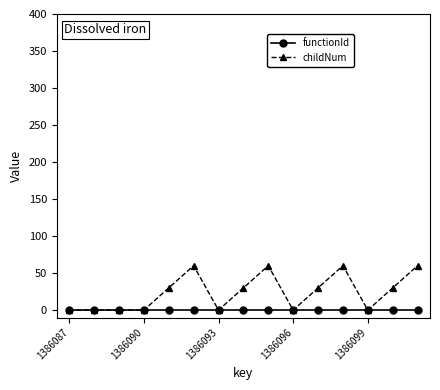

How many series are shown in this chart?

2